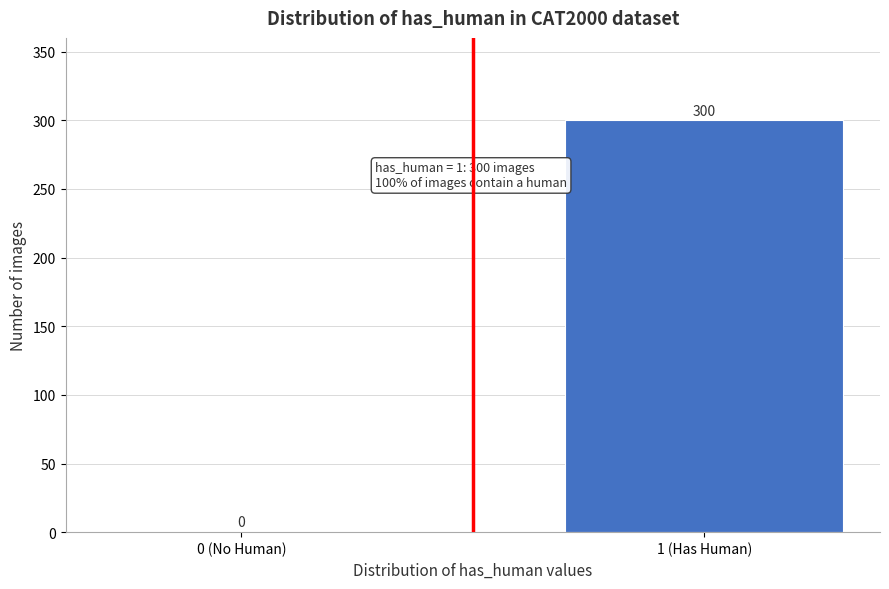

Reading right to left, list all the values displayed in this chart.

1 (Has Human)=300	0 (No Human)=0